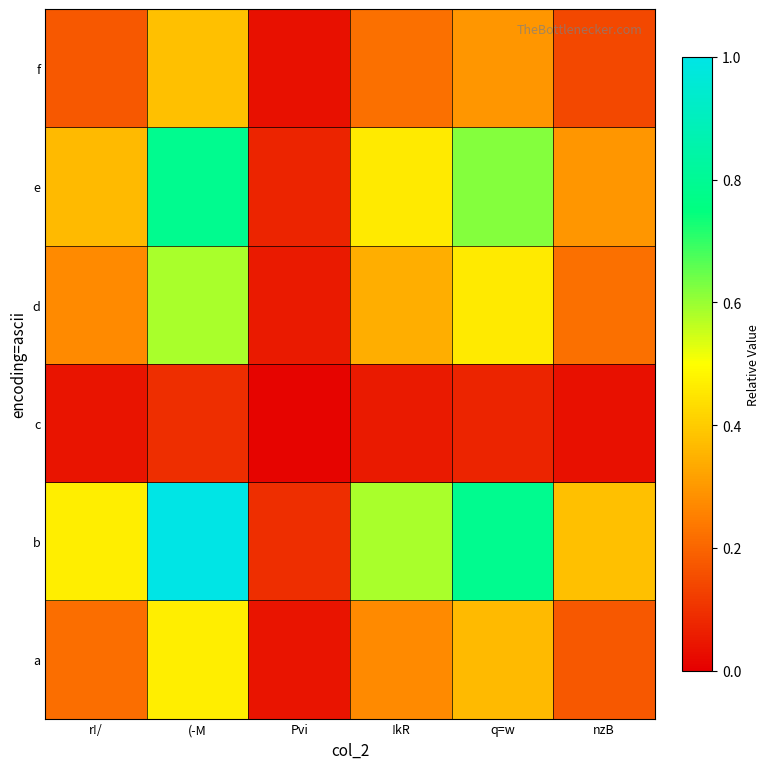

At how many categories does at least one series exceed 0?

6